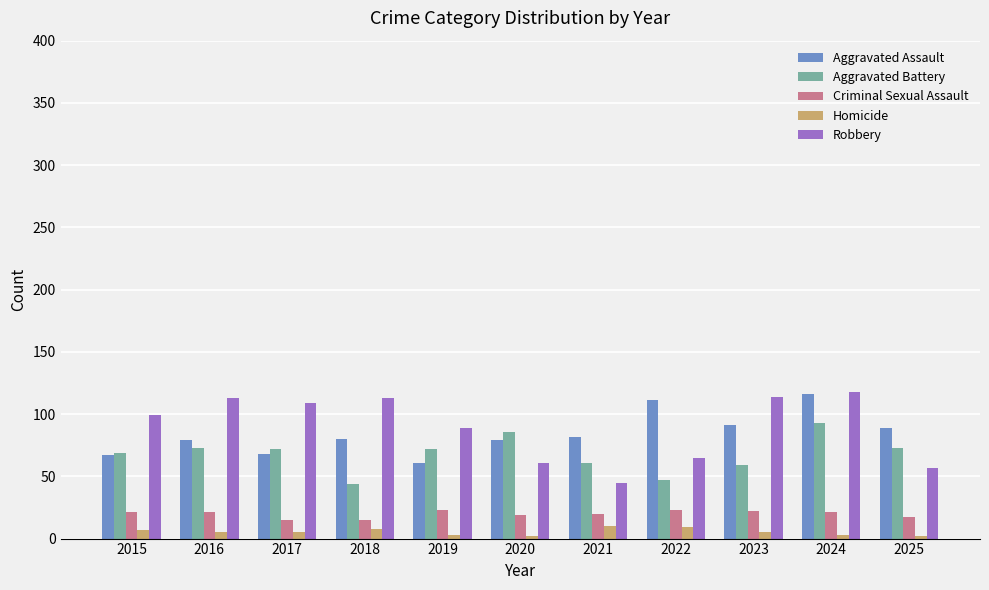

What is the approximate value of Homicide at 2023?

5